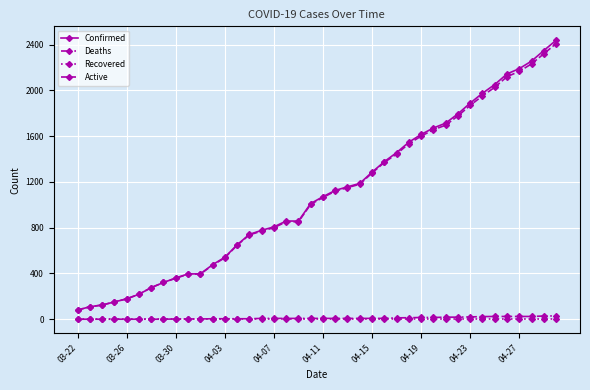

Which series has the widest spread of values?

Confirmed